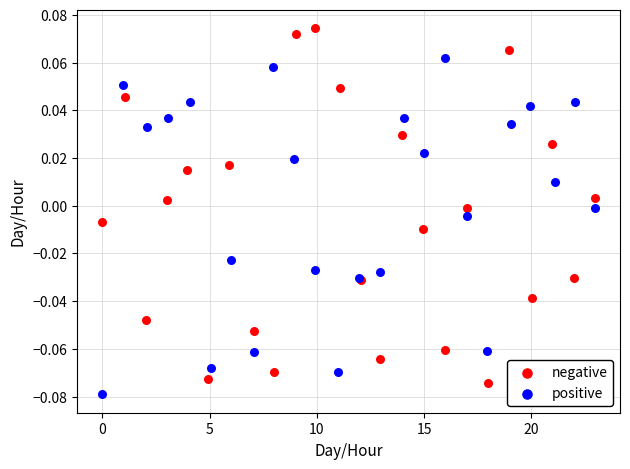

Which series reaches the maximum Y coordinate?

negative